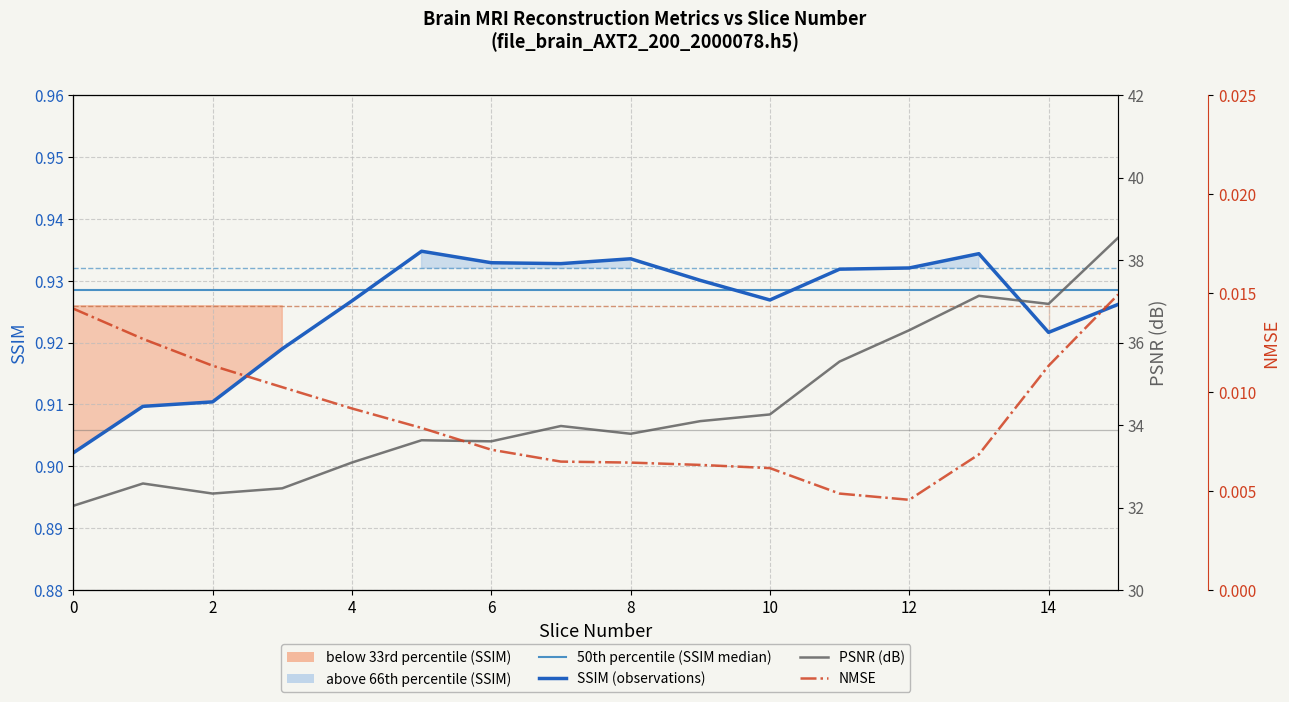

What is the total value across all series at 8?

35.0